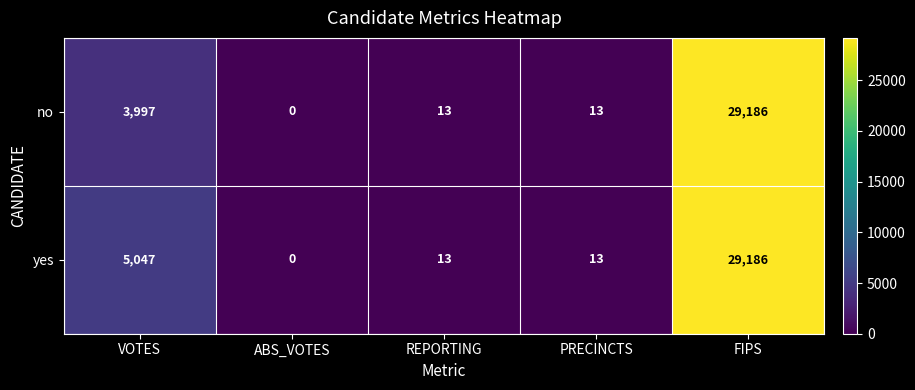

At which label does yes first exceed 13?

VOTES